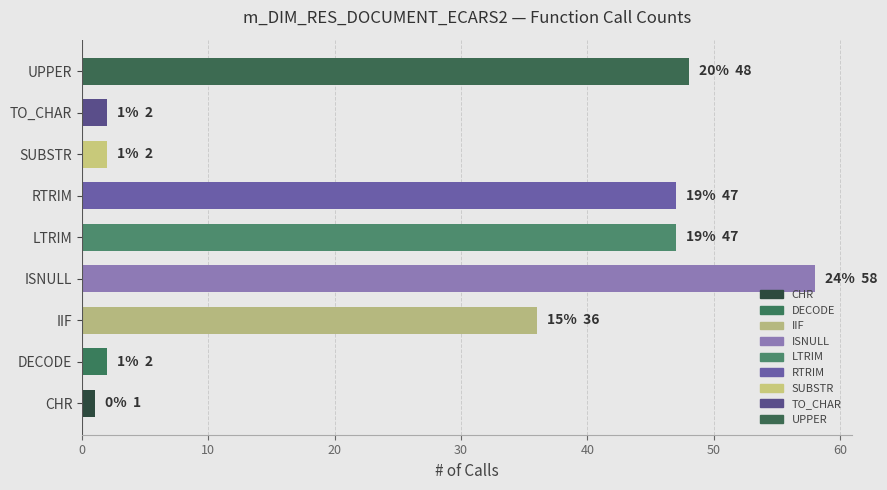

The value at IIF is 63. True or false?

False